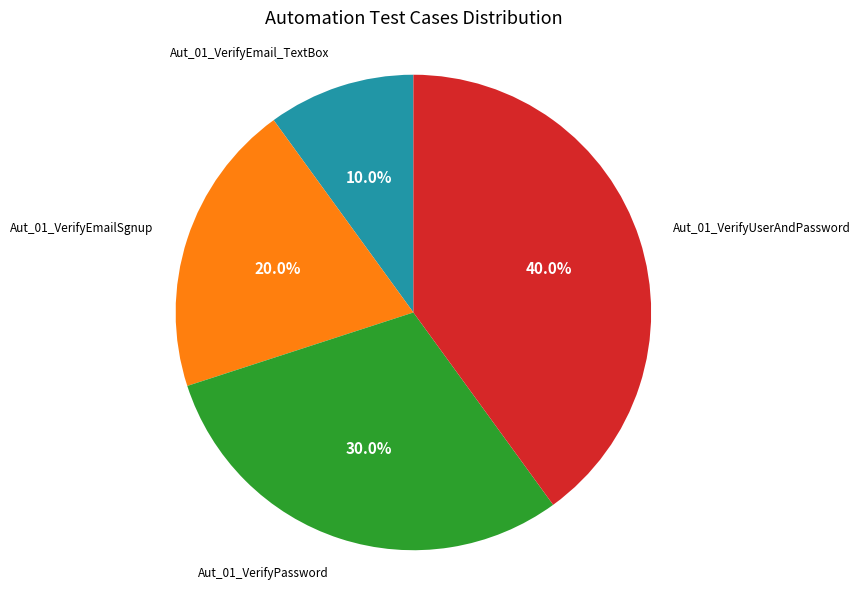

Does any single category account for the majority?

No